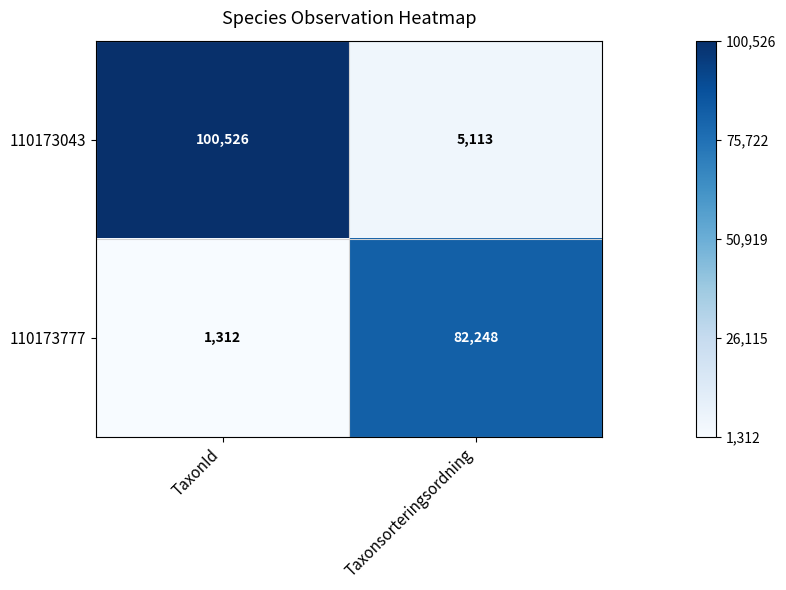

Read the 110173043 value at TaxonId, to the nearest 50.

100550